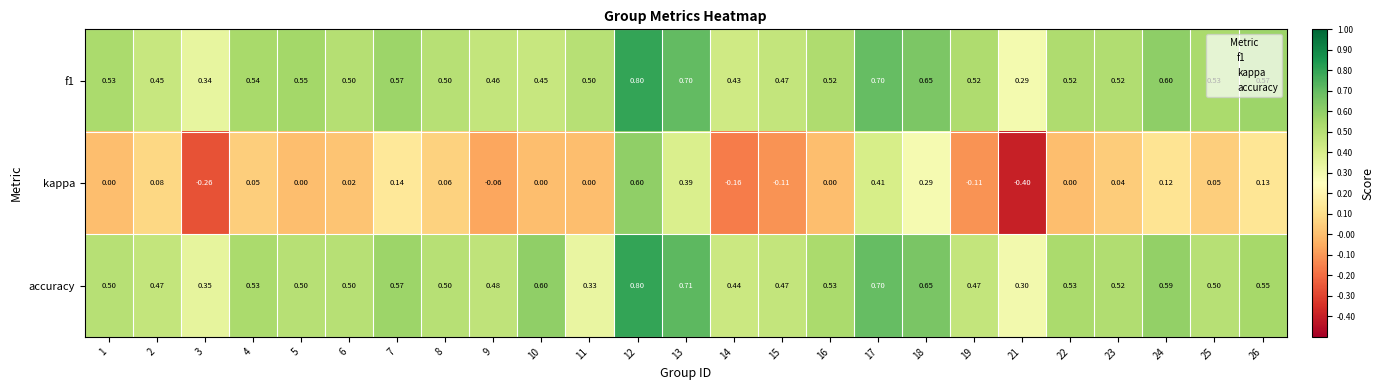

Which series has the largest range (max minus min)?

kappa